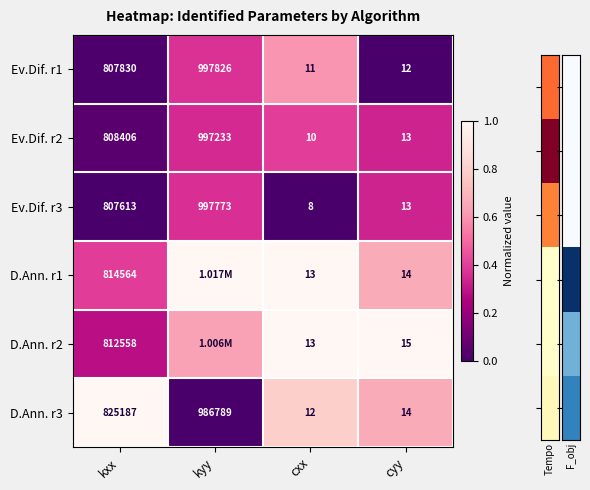

List the labels in order of Ev.Dif. r1 value, smallest first.

cxx, cyy, kxx, kyy